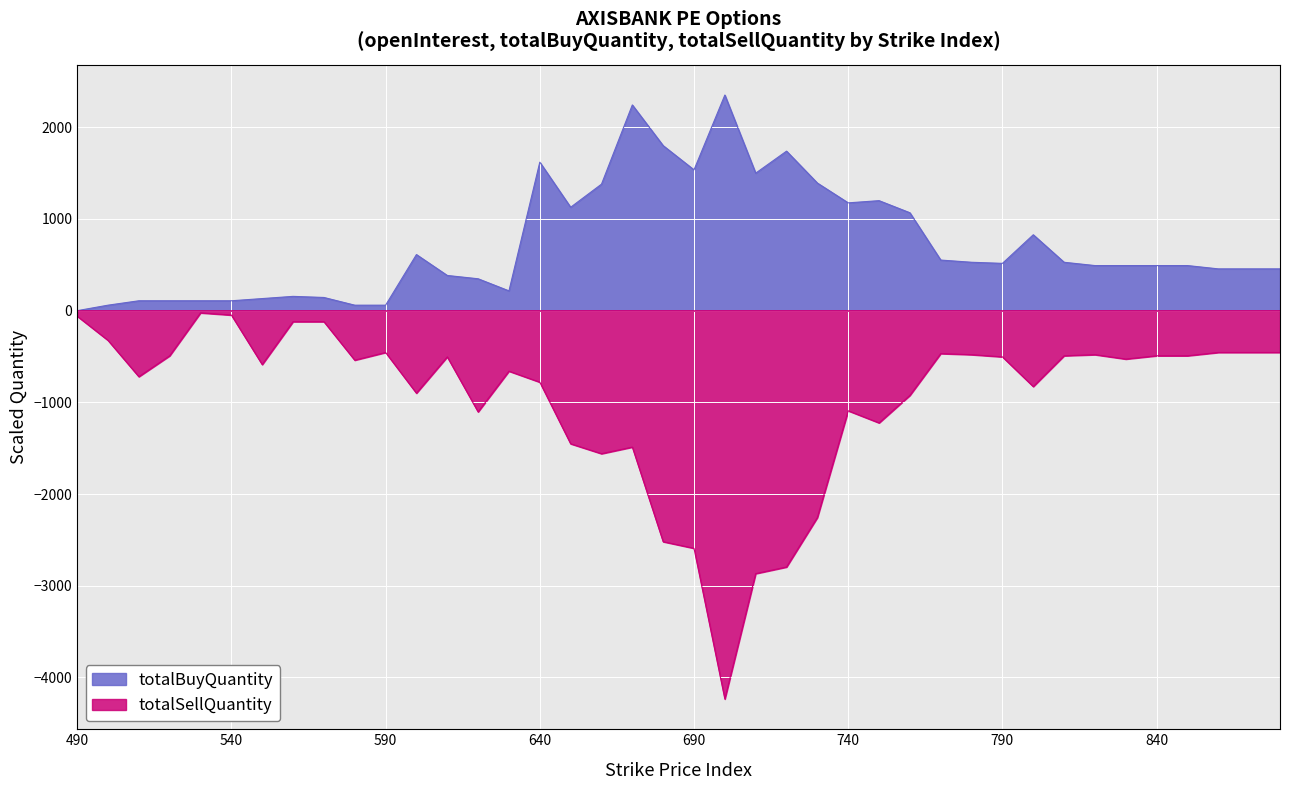

What is the minimum value shown in the chart?

-4236